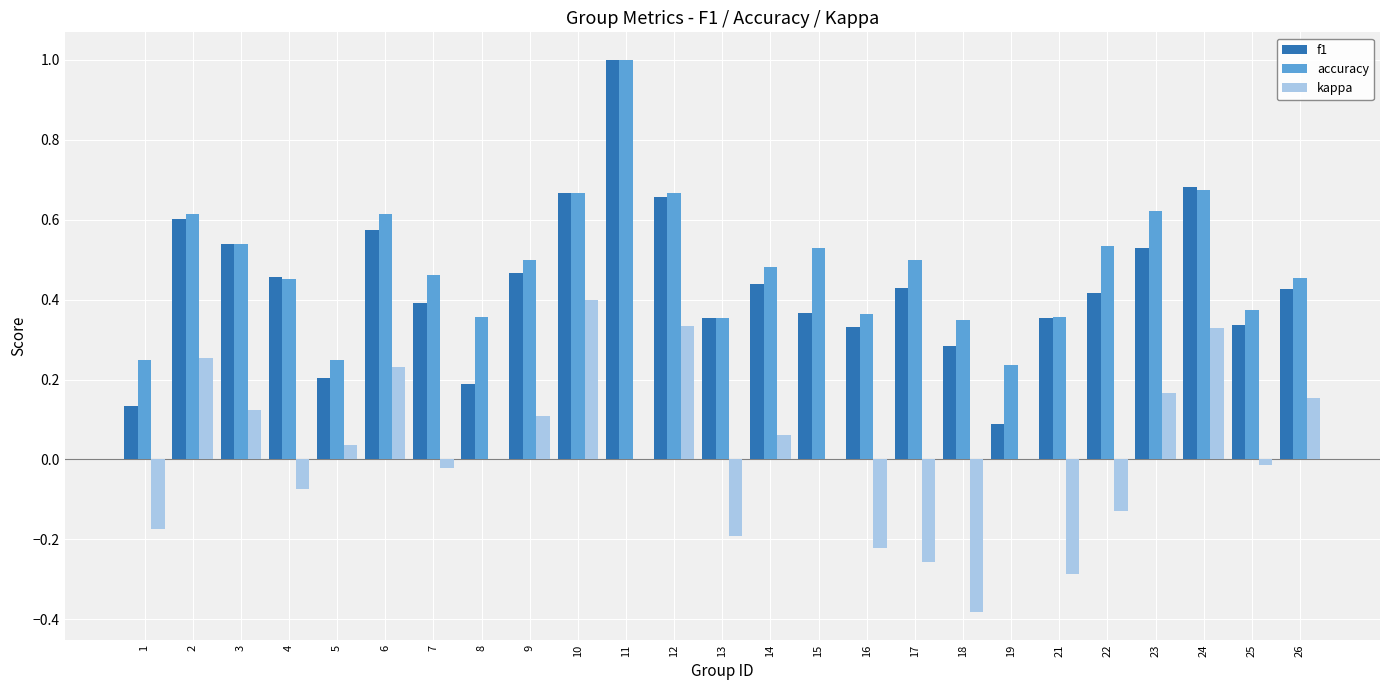

Is the value of accuracy at 26 greater than the value of kappa at 10?

Yes